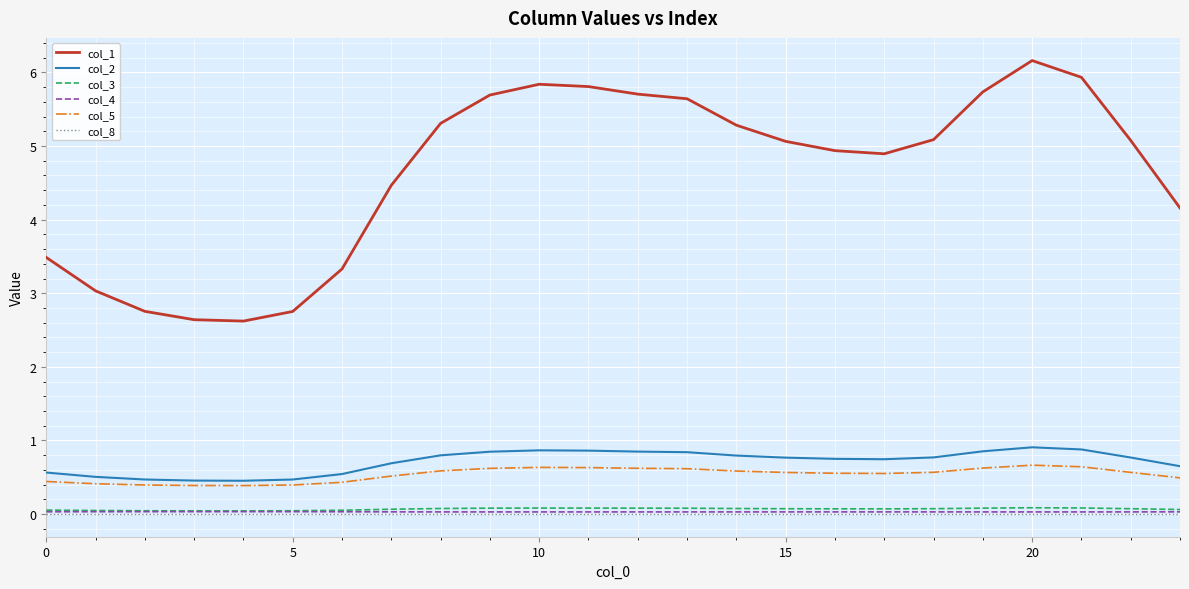

True or false: col_3 and col_5 cross at least once.

False